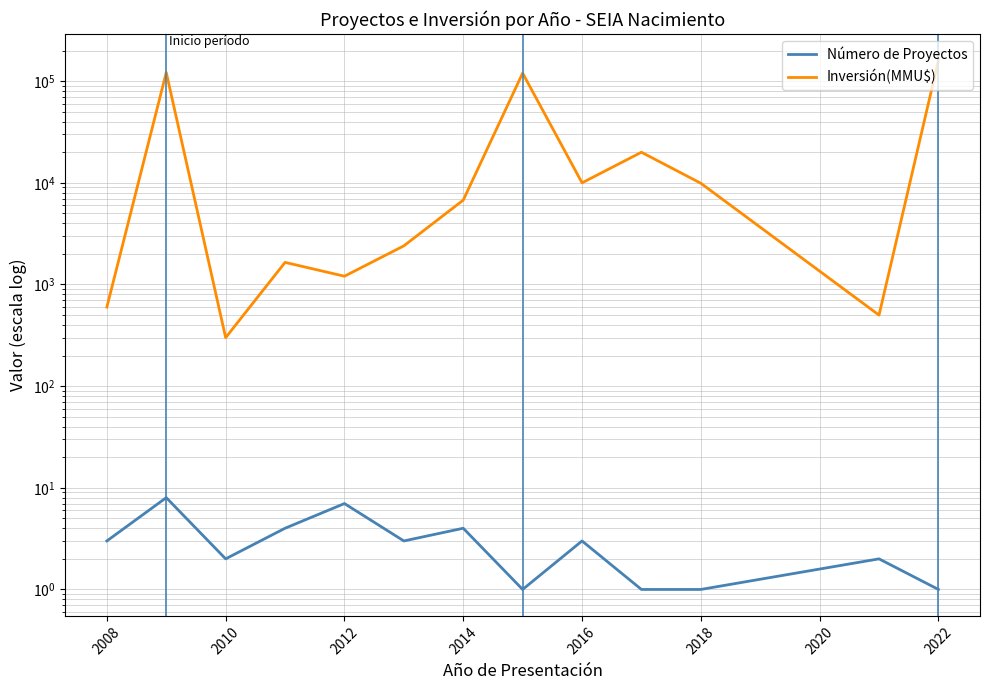

True or false: Número de Proyectos and Inversión(MMU$) intersect in this chart.

False